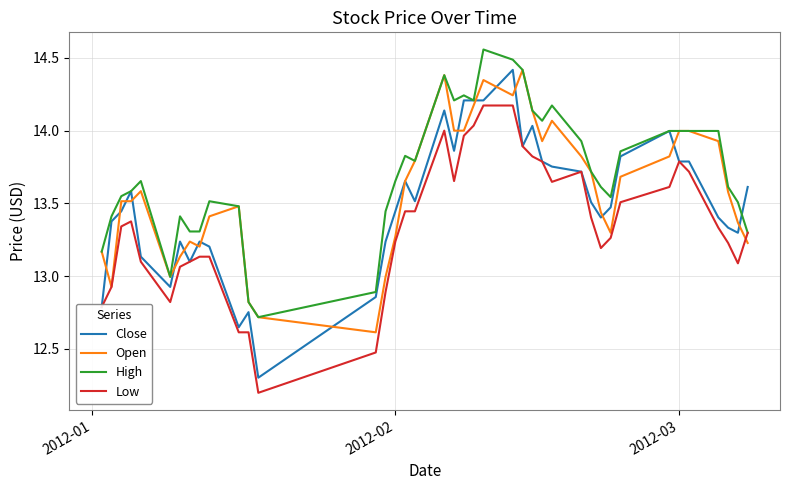

True or false: High and Close intersect in this chart.

True